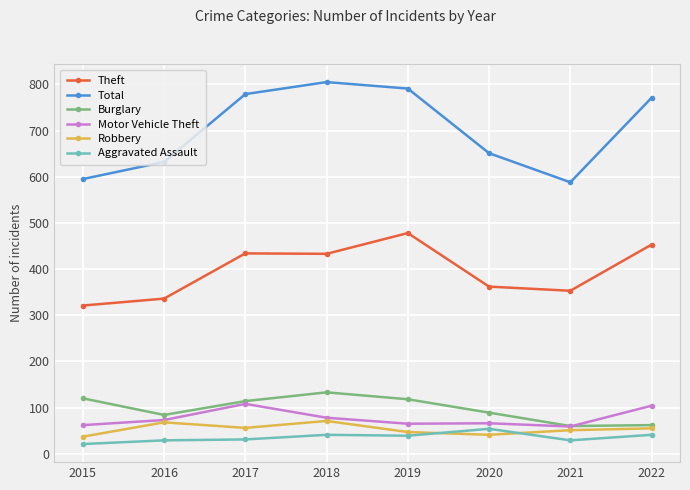

What is the value of the Aggravated Assault point at the 3rd from the left?

31